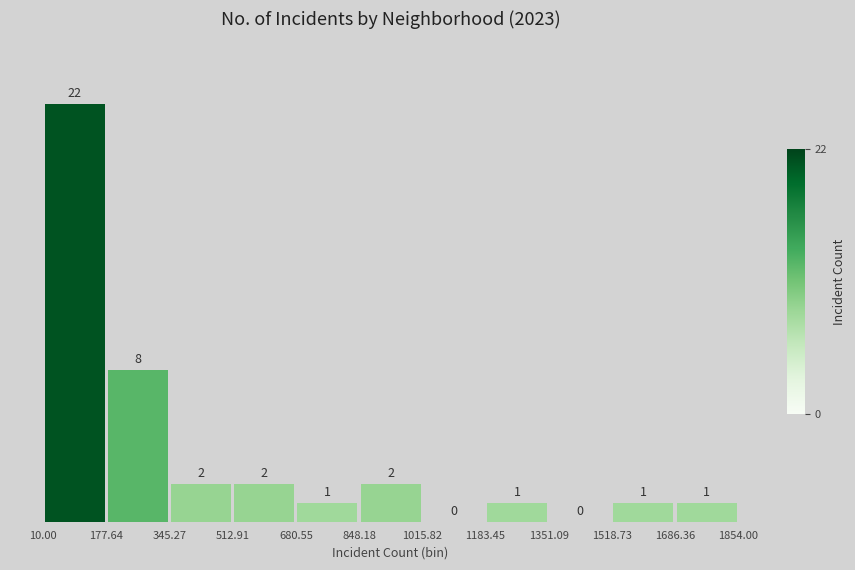

How tall is the bar that spans 512.91 to 680.55 on the x-axis?

2